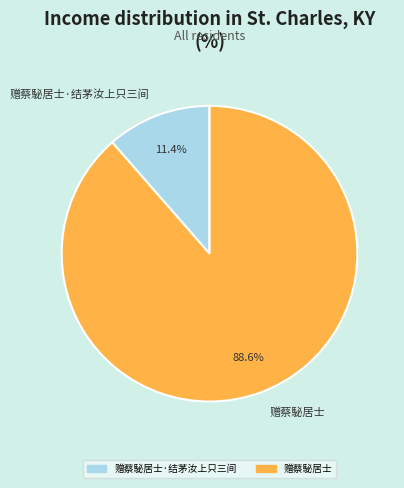

What is the total percentage of 赠蔡駜居士·结茅汝上只三间 and 赠蔡駜居士?

100.0%